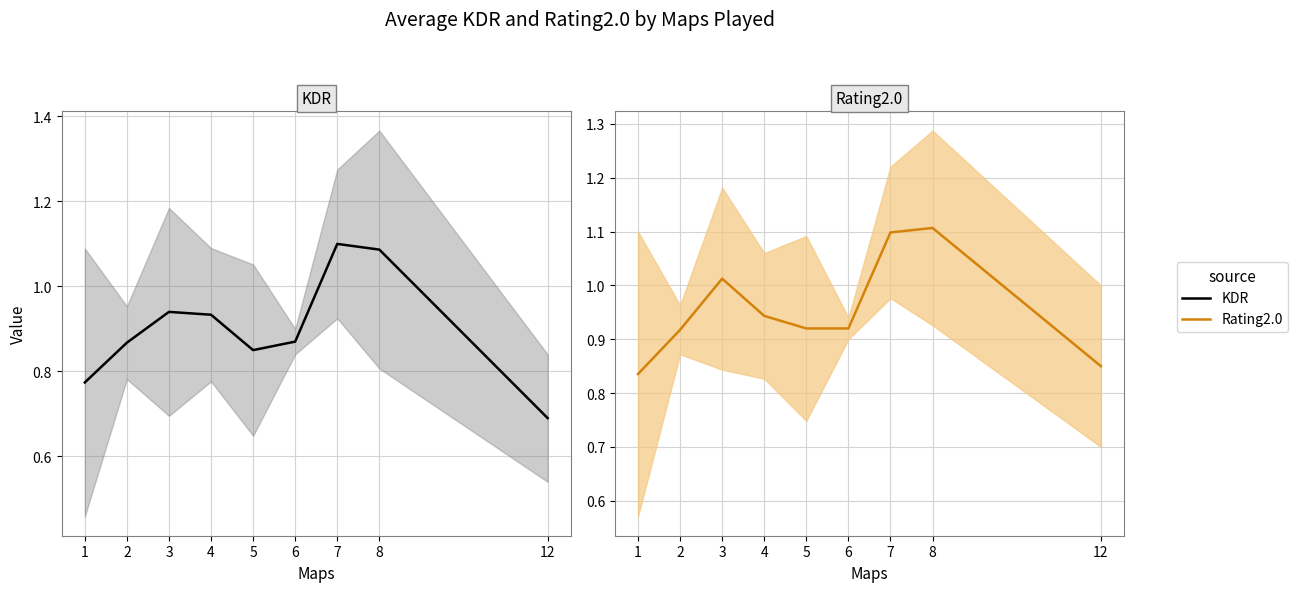

Reading left to right, extract all data points from this chart.

KDR: 0.8	0.9	0.9	0.9	0.9	0.9	1.1	1.1	0.7
Rating2.0: 0.8	0.9	1.0	0.9	0.9	0.9	1.1	1.1	0.8